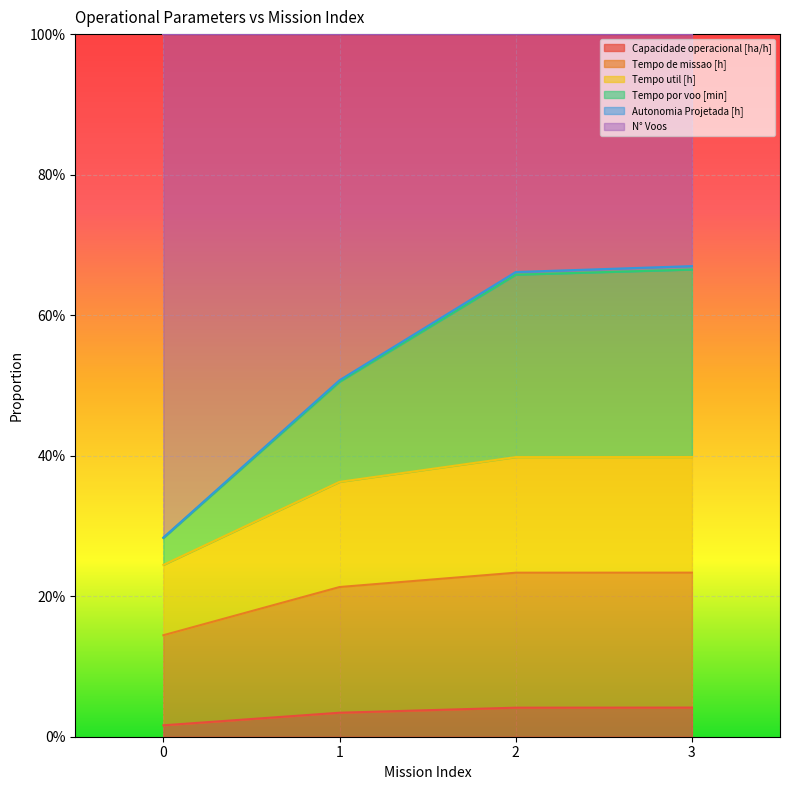

What is the value of the Tempo por voo [min] point at the 4th from the left?

0.7